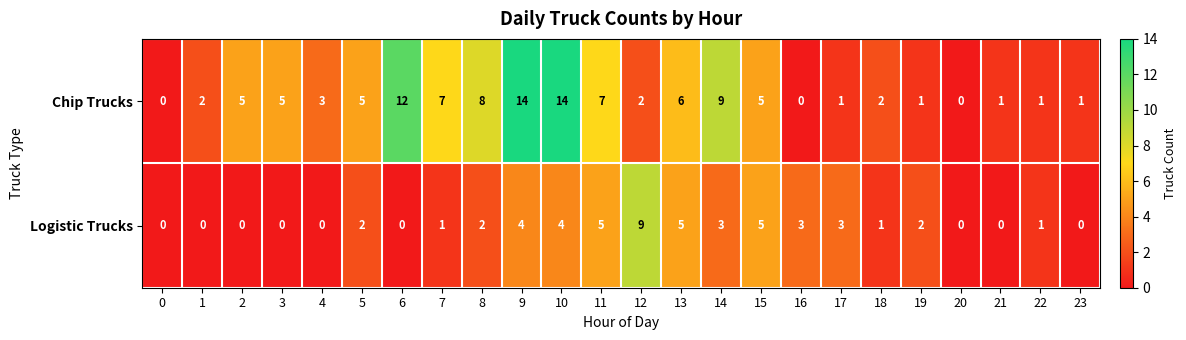

What is the sum of all Logistic Trucks values?

50